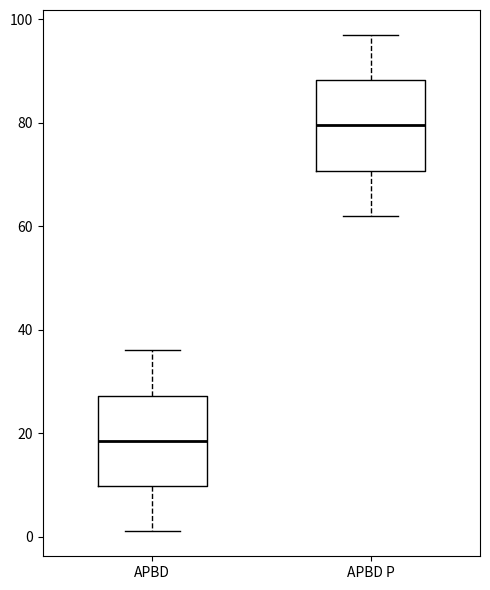

Reading left to right, read every box against the y-axis: the position of its median line, the range the box covers, and the ends of its whiskers. The values are not printed on the chart, so give them approximately, as read against the axis.

APBD: median 18, box 10 to 28, whiskers 2 to 36
APBD P: median 80, box 70 to 88, whiskers 62 to 98